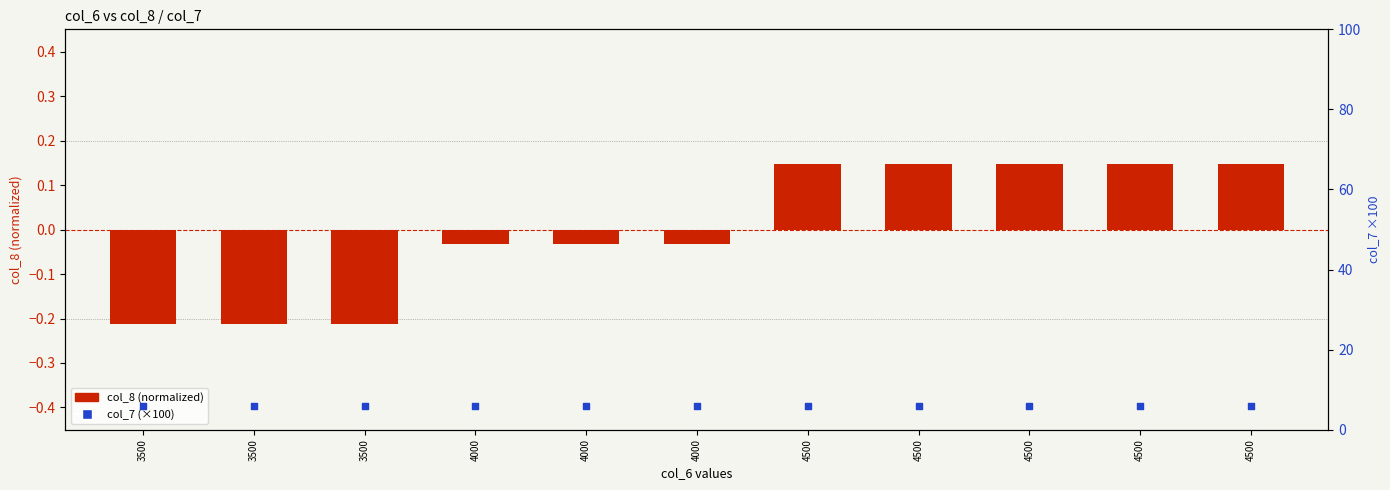

At how many categories does at least one series exceed 1?

11